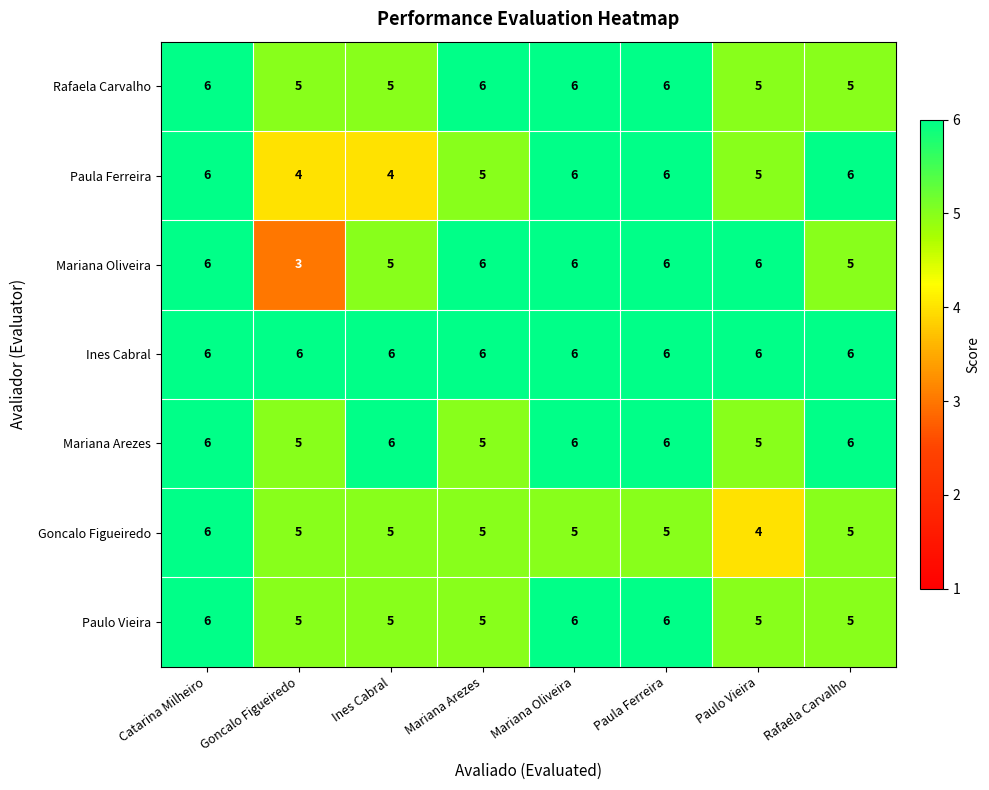

Which series has the largest range (max minus min)?

Mariana Oliveira